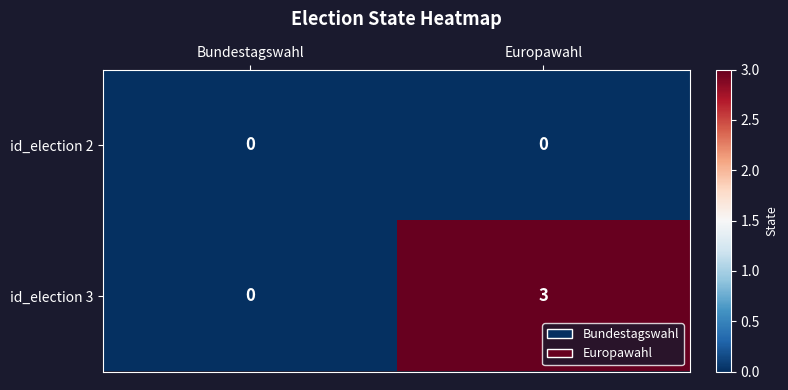

What is the total value across all series at Europawahl?

3